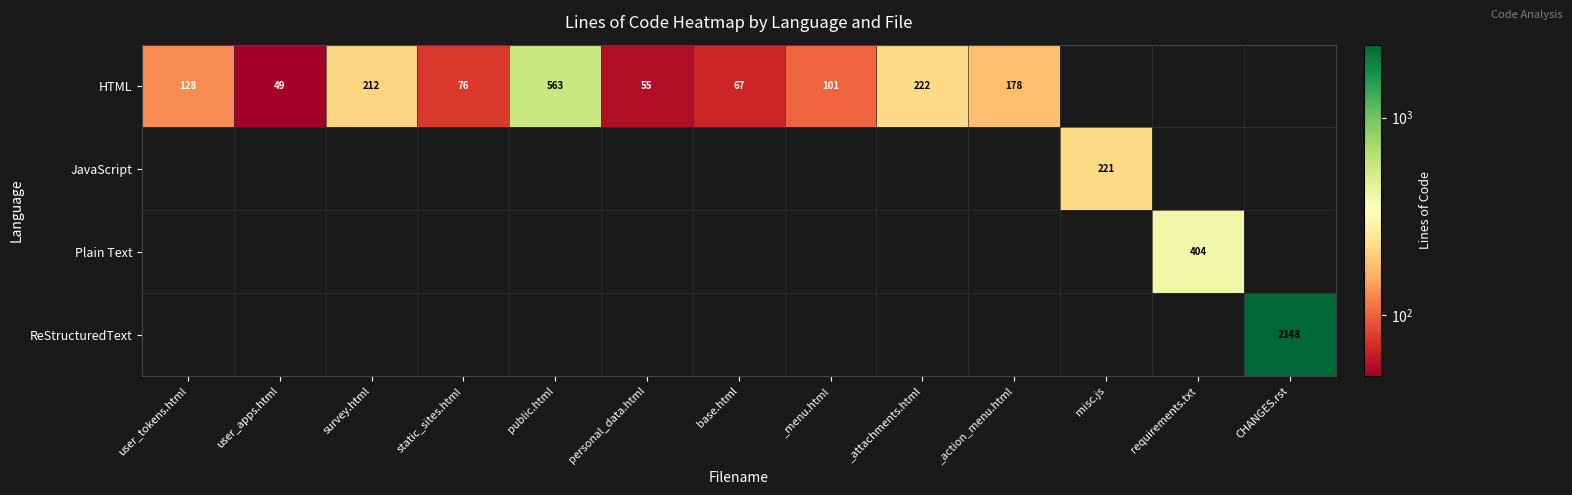

True or false: HTML has a value of 31 at base.html.

False